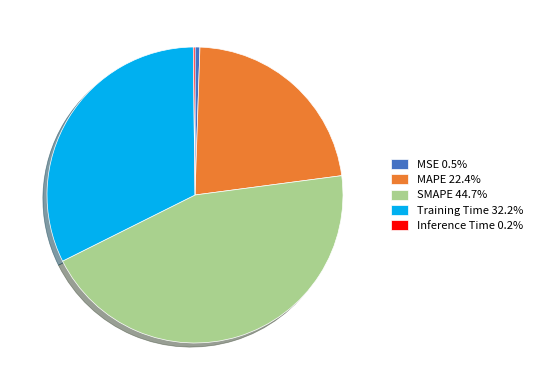

Combined, do MSE 0.5% and SMAPE 44.7% account for over 50%?

No